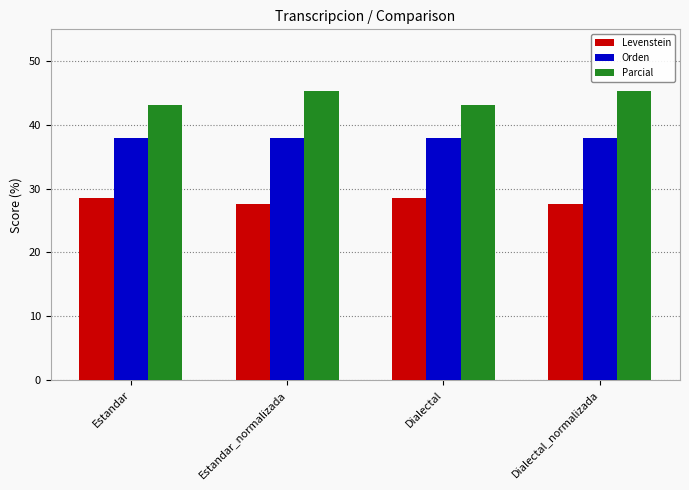

What is the label of the 1st bar from the right?

Dialectal_normalizada